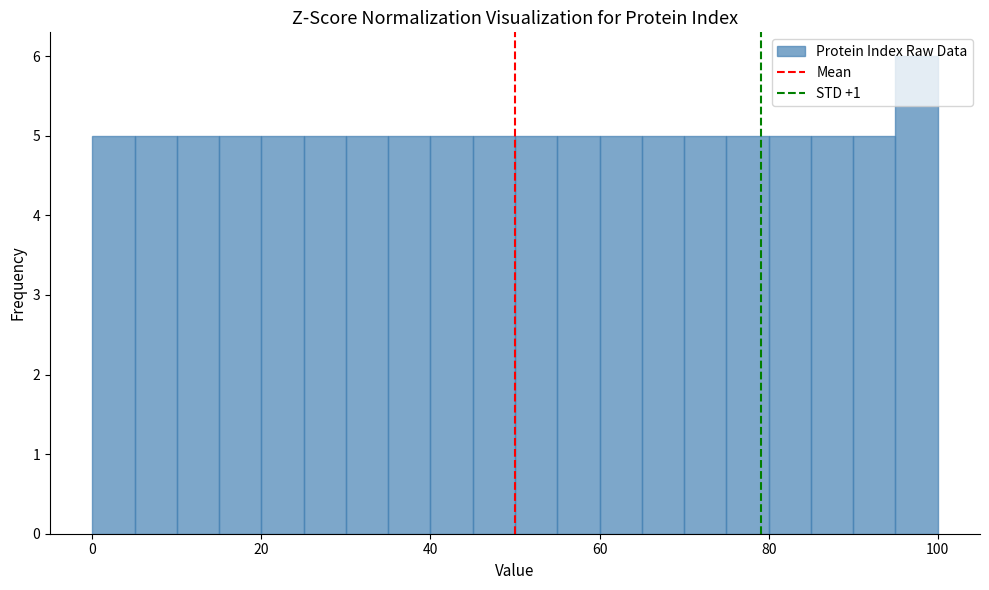

Read against the x-axis, roughly where is the centre of the tallest bar?

98